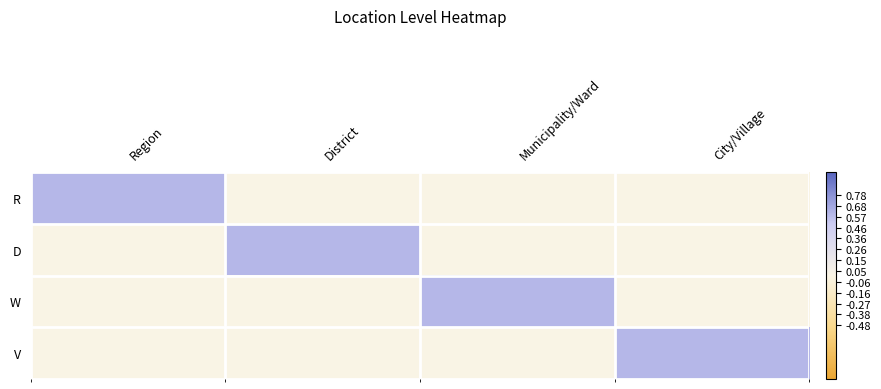

Reading left to right, extract all data points from this chart.

R: Region=0.6	District=0.0	Municipality/Ward=0.0	City/Village=0.0
D: Region=0.0	District=0.6	Municipality/Ward=0.0	City/Village=0.0
W: Region=0.0	District=0.0	Municipality/Ward=0.6	City/Village=0.0
V: Region=0.0	District=0.0	Municipality/Ward=0.0	City/Village=0.6